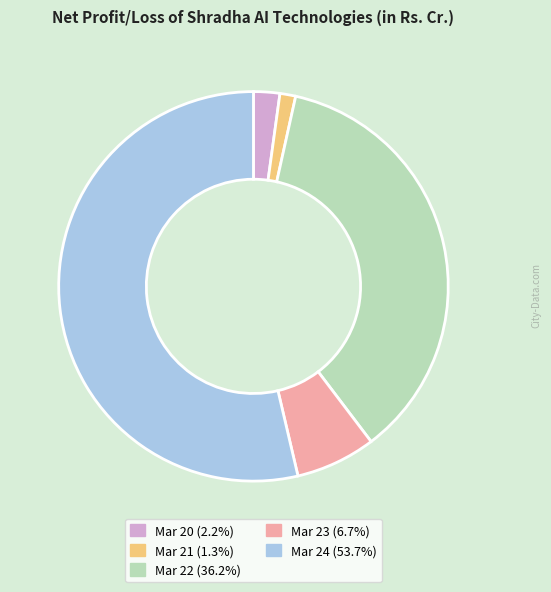

Which slice is the smallest?

Mar 21